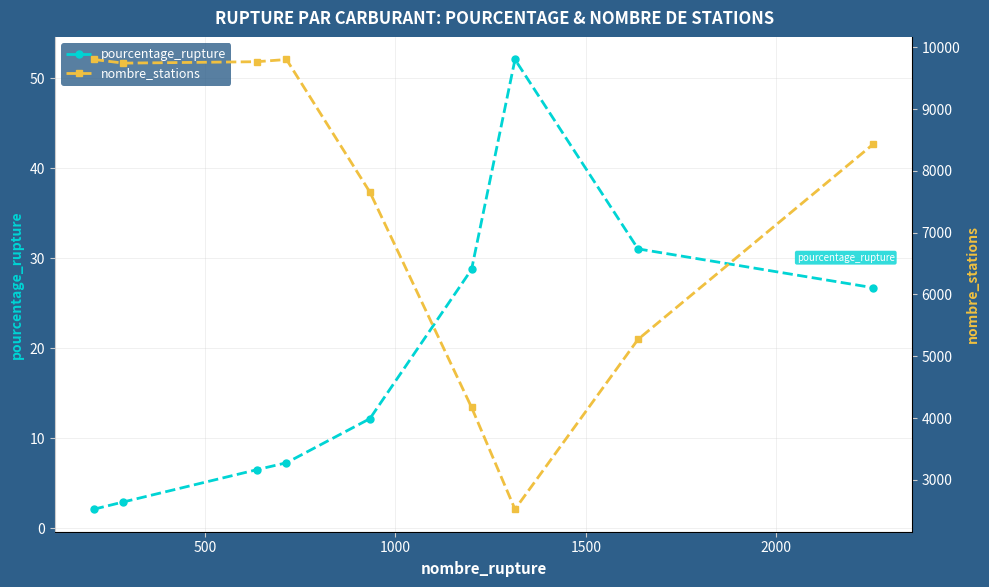

True or false: nombre_stations and pourcentage_rupture intersect in this chart.

False